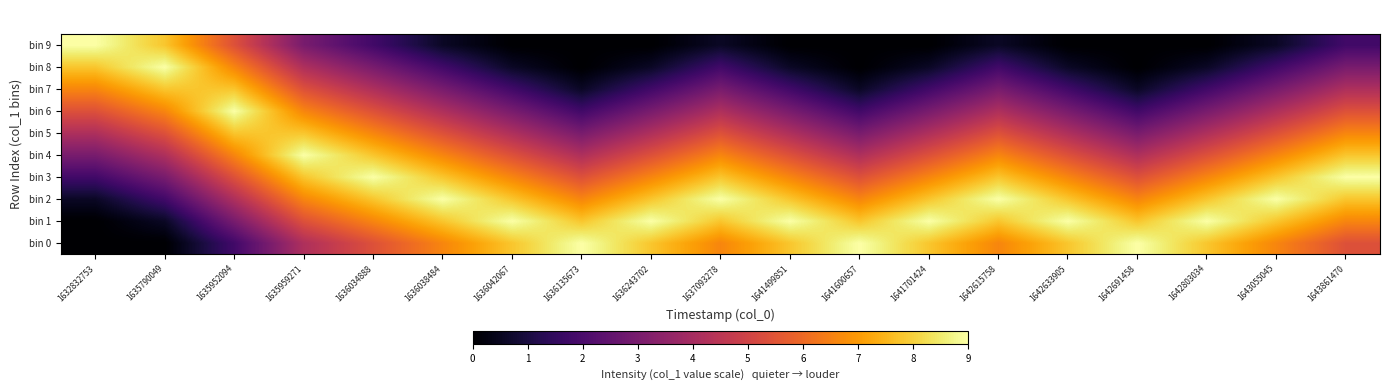

At which category is the sum across all series the highest?

1635959271